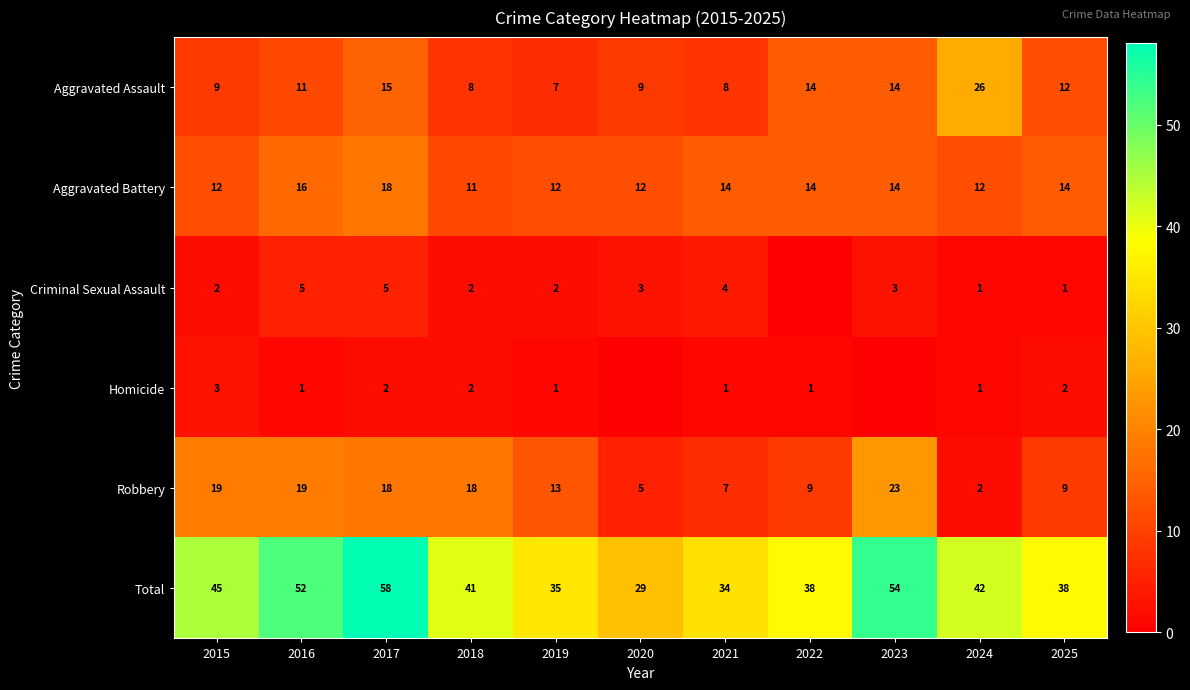

Read the Robbery value at 2018.

18